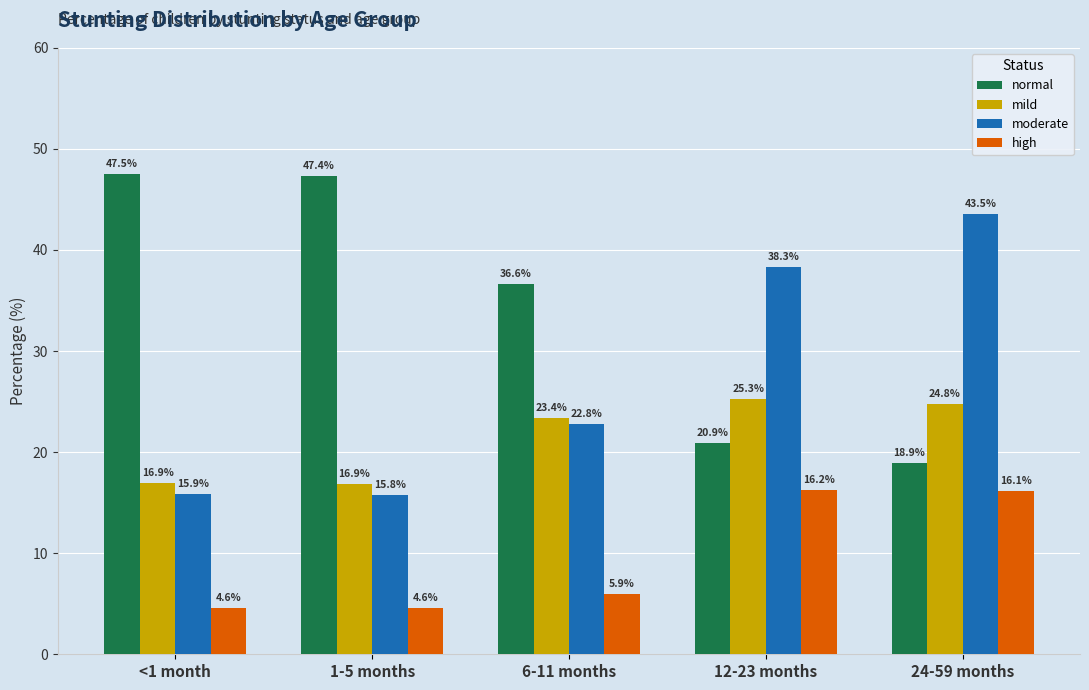

At how many categories does at least one series exceed 23?

5